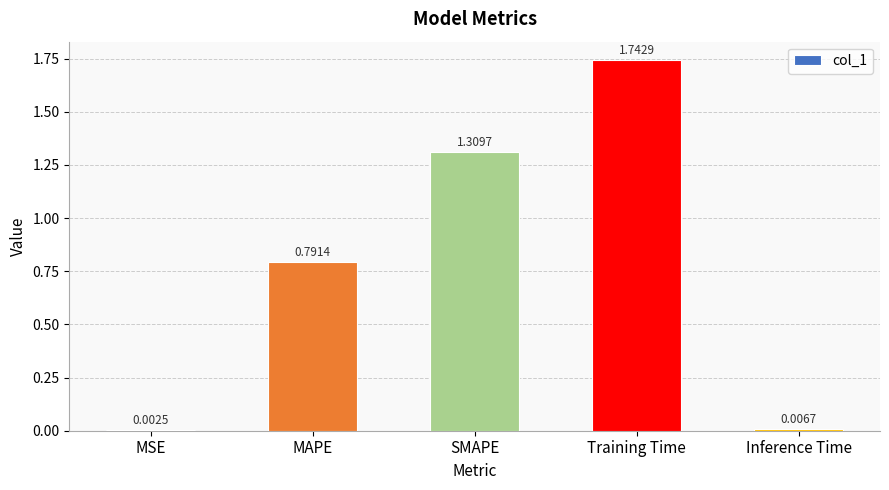

Where is the data nearest to the value 0?

MSE